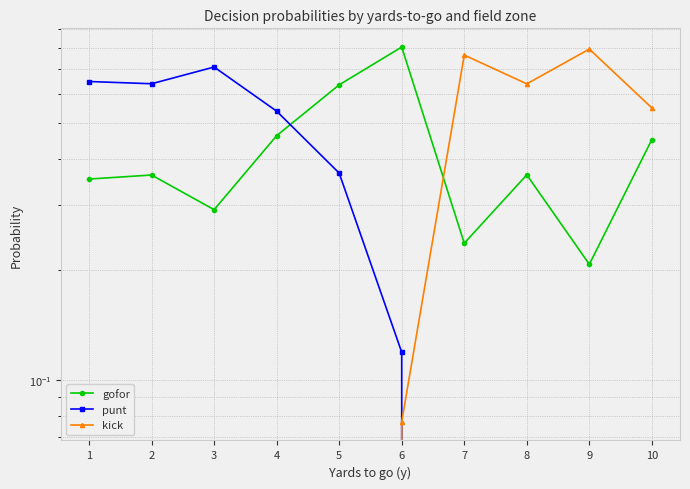

Which series ends up on top after the final intersection of kick and punt?

kick